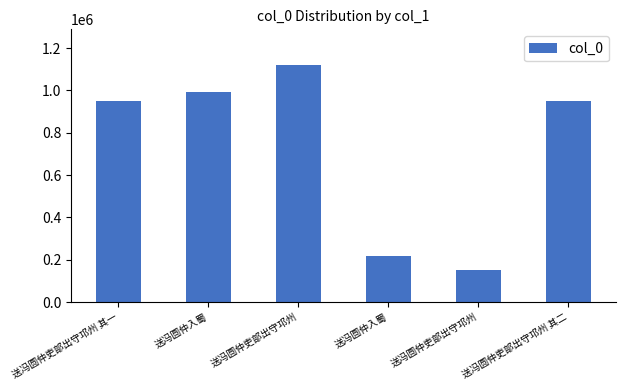

Does the chart contain any negative values?

No